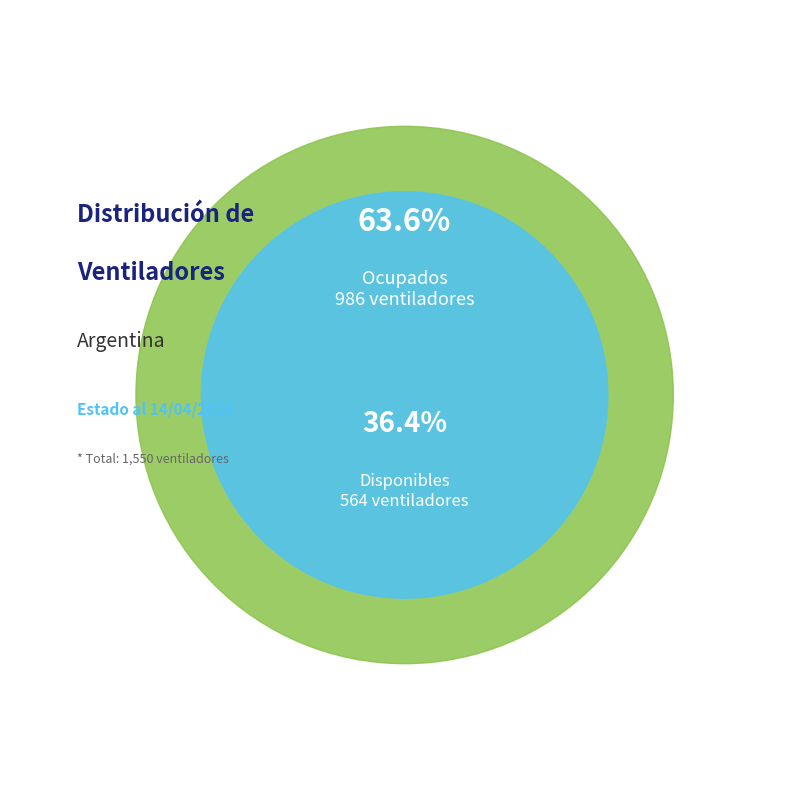

What is the largest slice in the pie chart?

ocupados